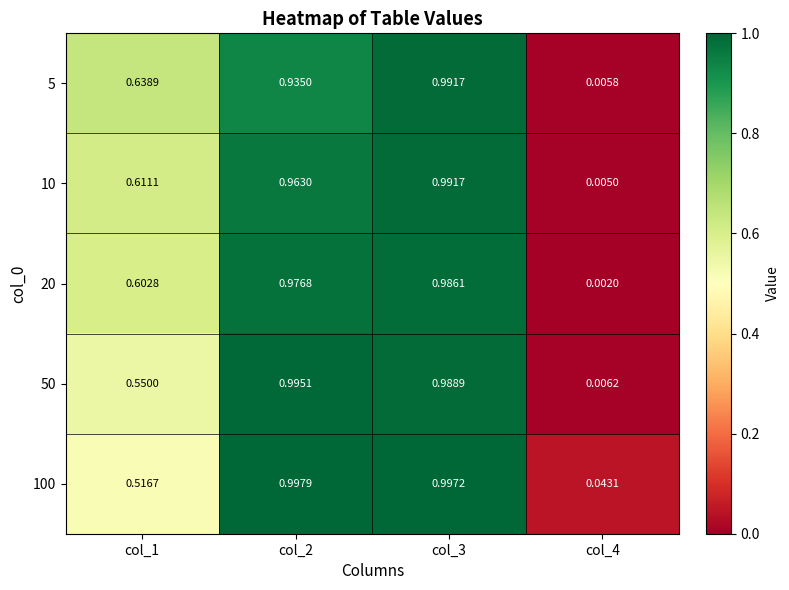

Is the value of 5 at col_2 greater than the value of 100 at col_1?

Yes